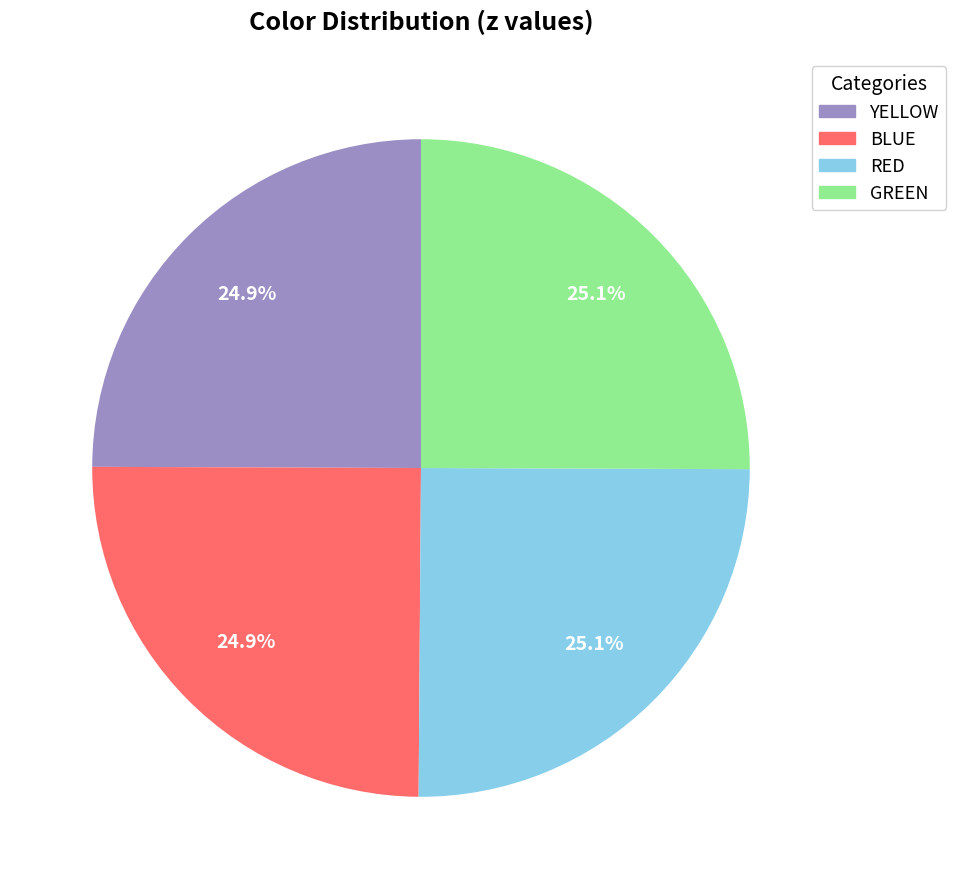

To the nearest percent, what percentage of the pie is RED?

25%